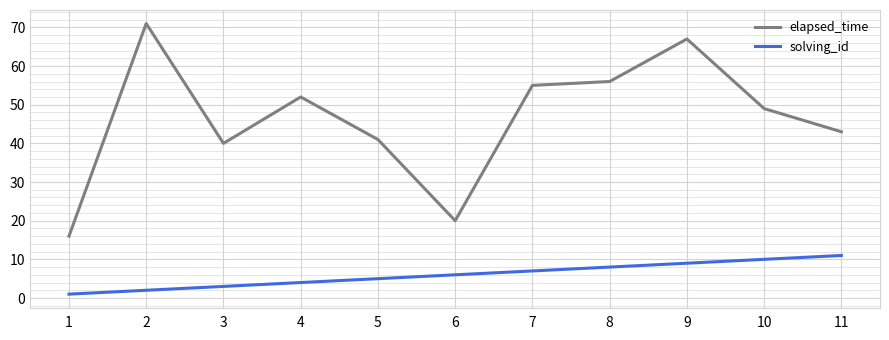

Is it true that elapsed_time equals 27 at 1?

False